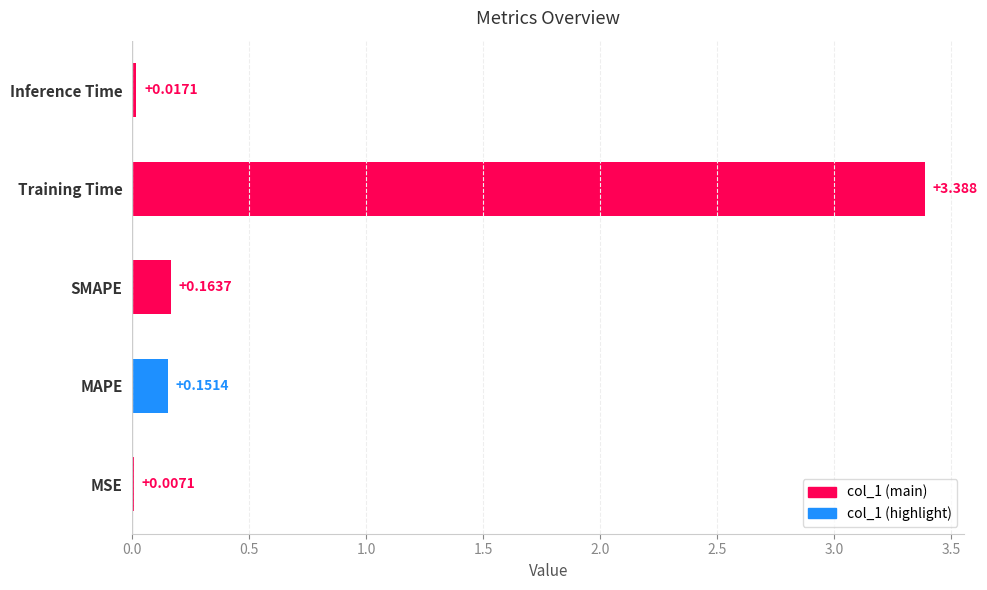

Are the bars grouped side by side (vs. stacked)?

No